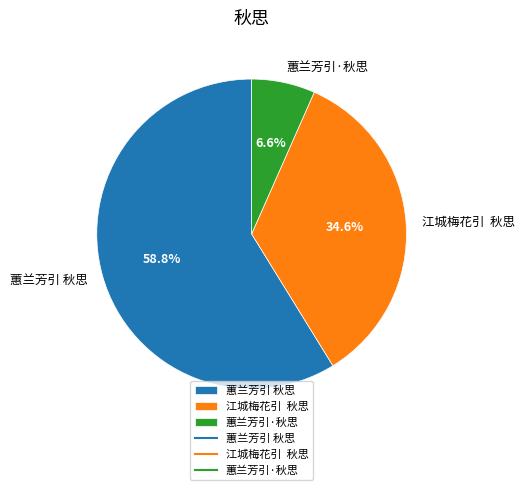

Does 蕙兰芳引·秋思 represent more than half of the total?

No